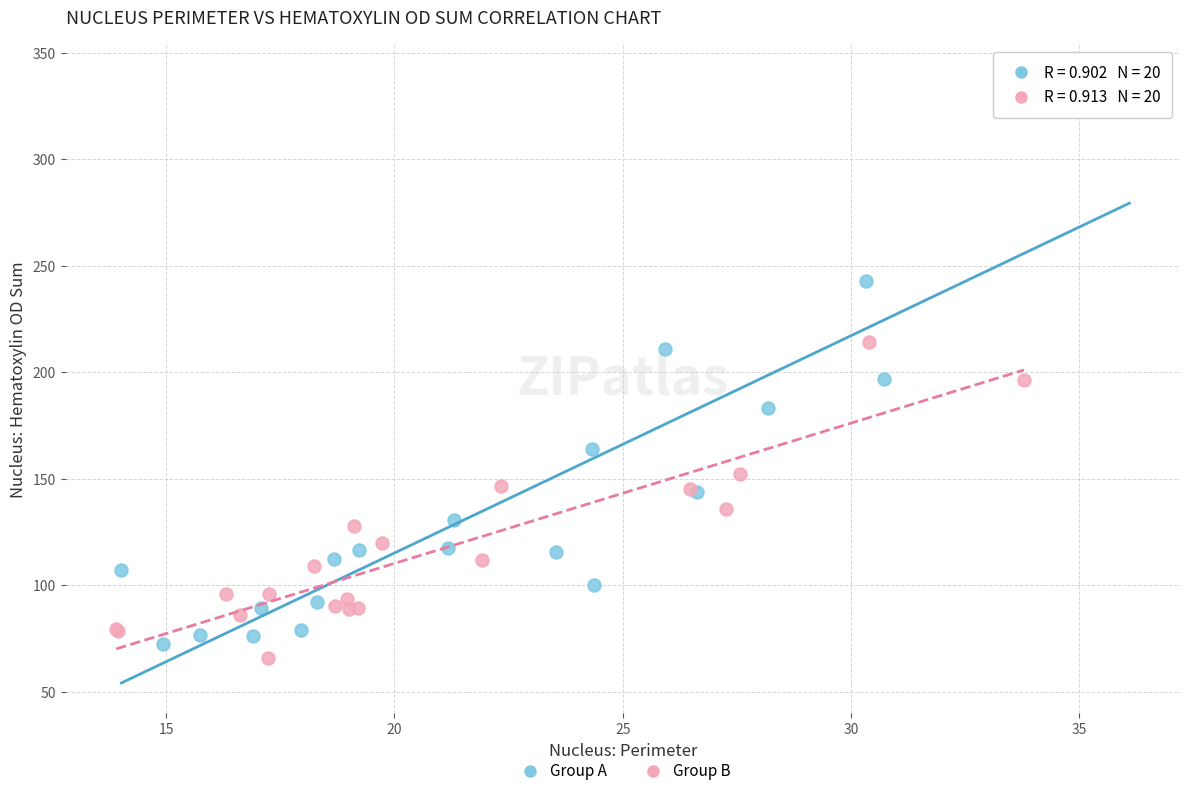

Which series has the widest spread of Y values?

Group A